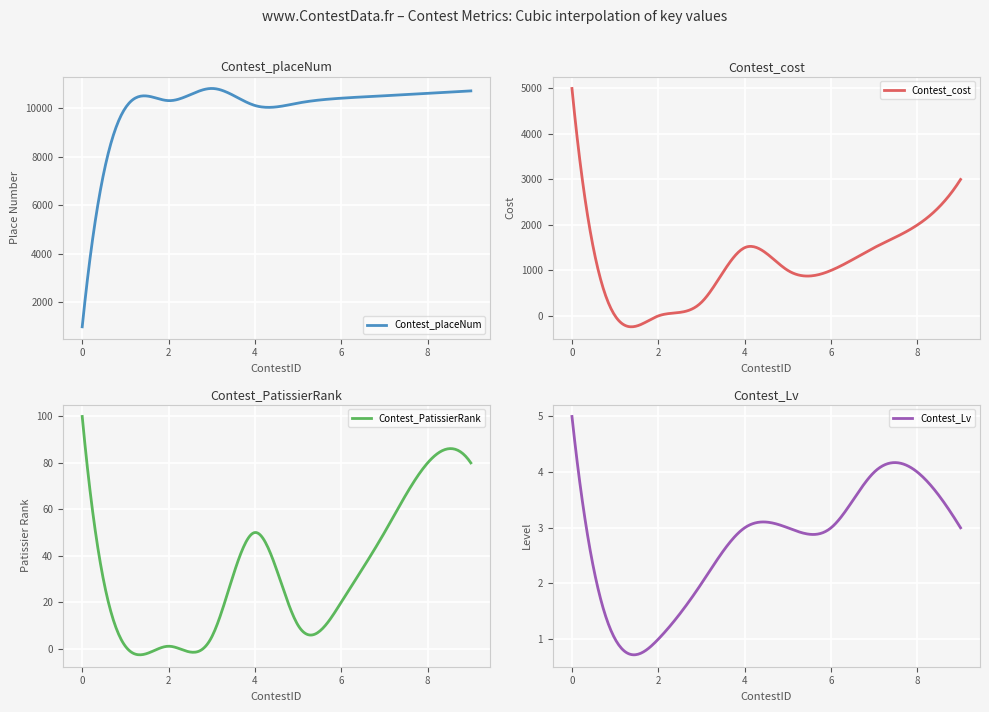

How many intersections are there between Contest_cost and Contest_PatissierRank?

2